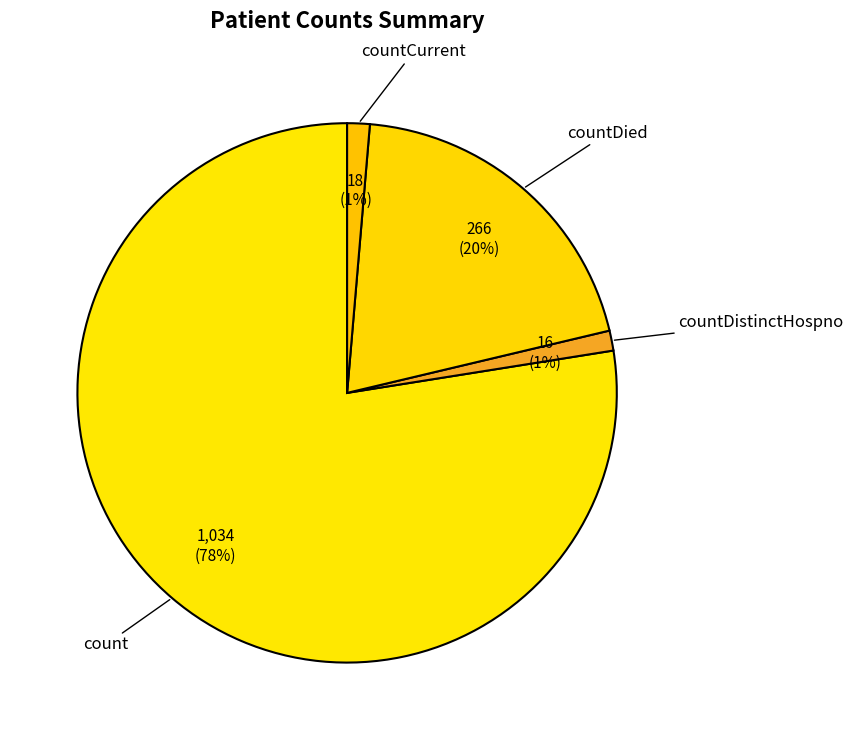

Count the number of slices in the pie.

4